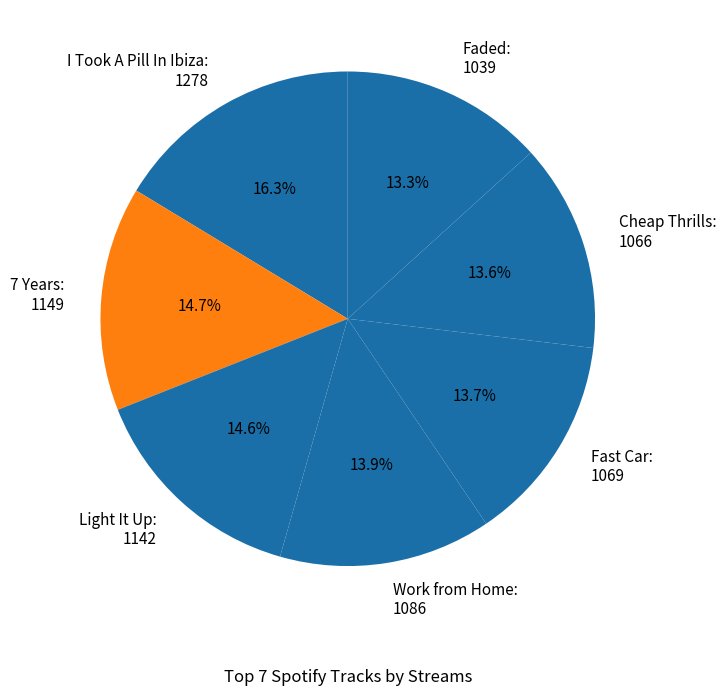

Is Fast Car the majority of the pie?

No